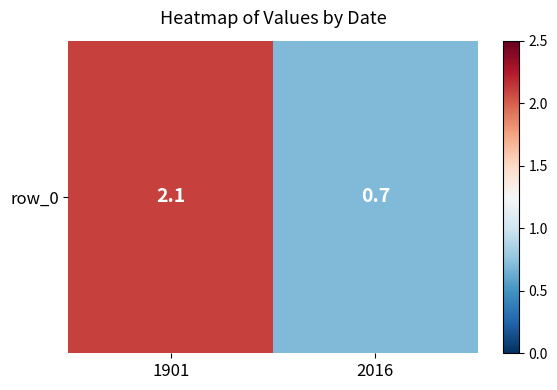

What is the average value?

1.4